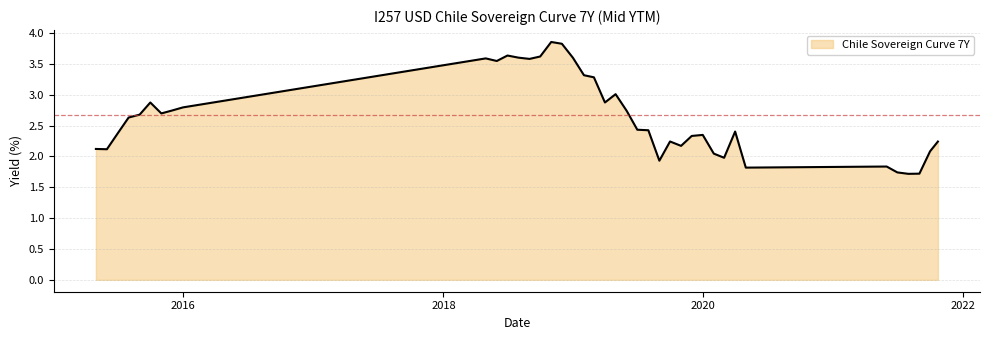

What is the minimum value shown in the chart?

1.7